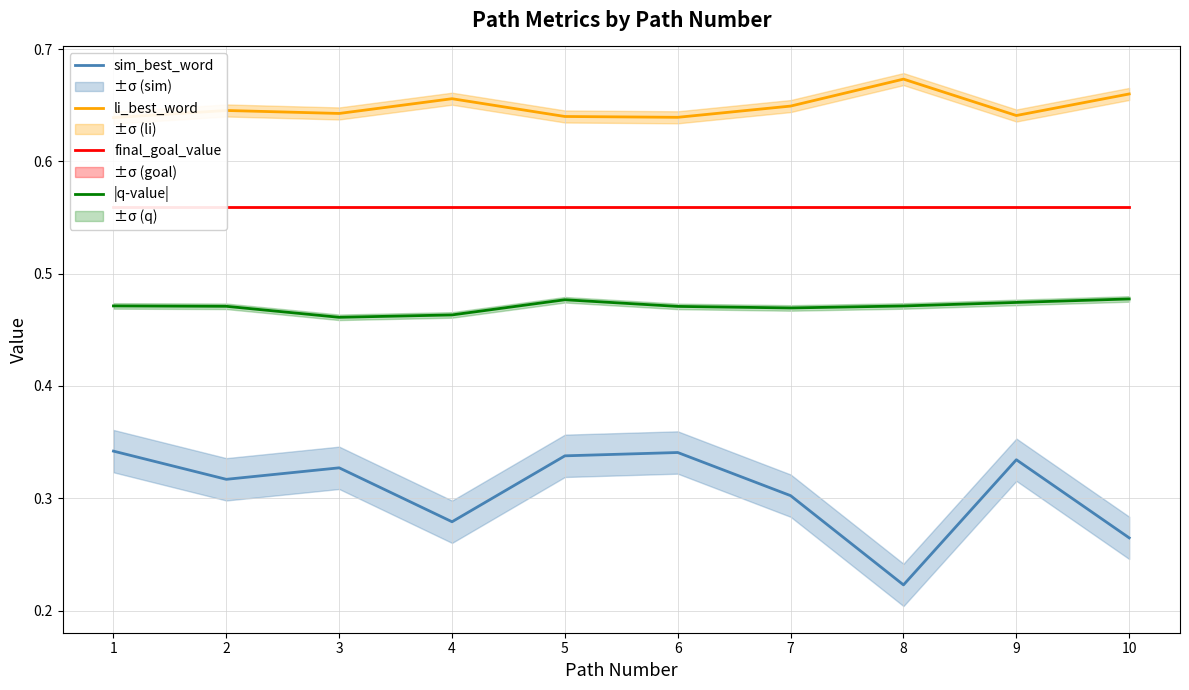

True or false: li_best_word has more than 2 points higher than both neighbors.

True